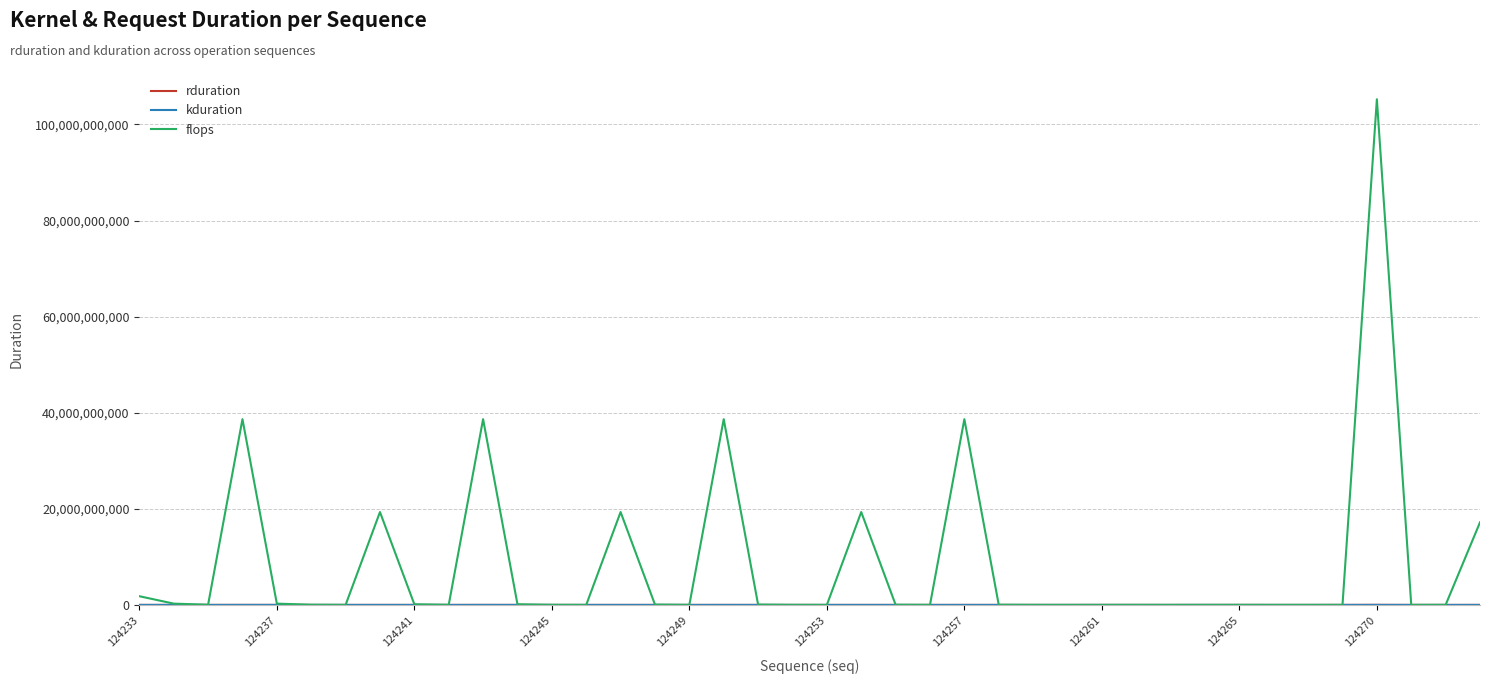

Which series has the widest spread of values?

flops